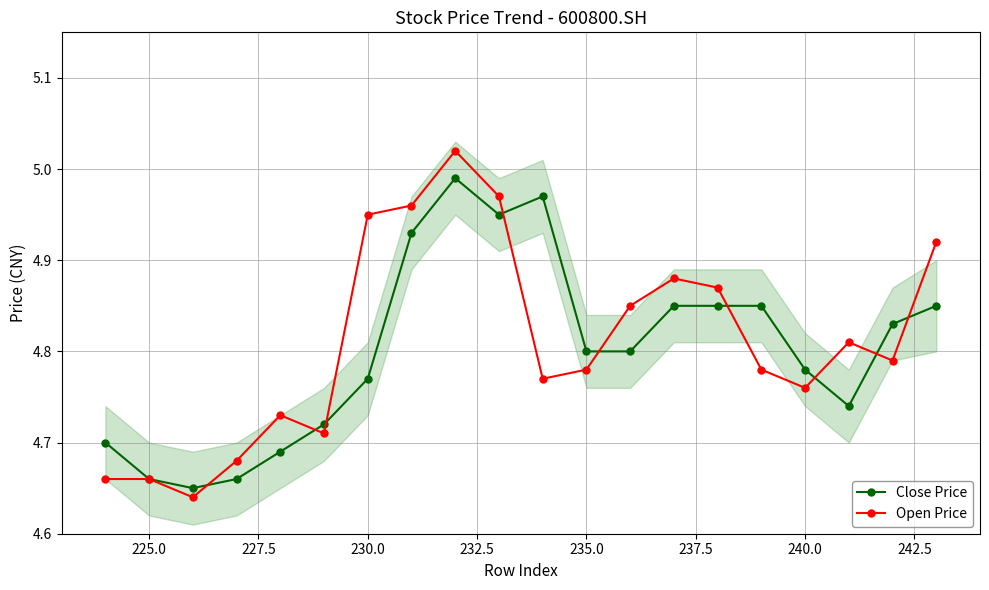

Does the chart display data point markers on the line(s)?

Yes